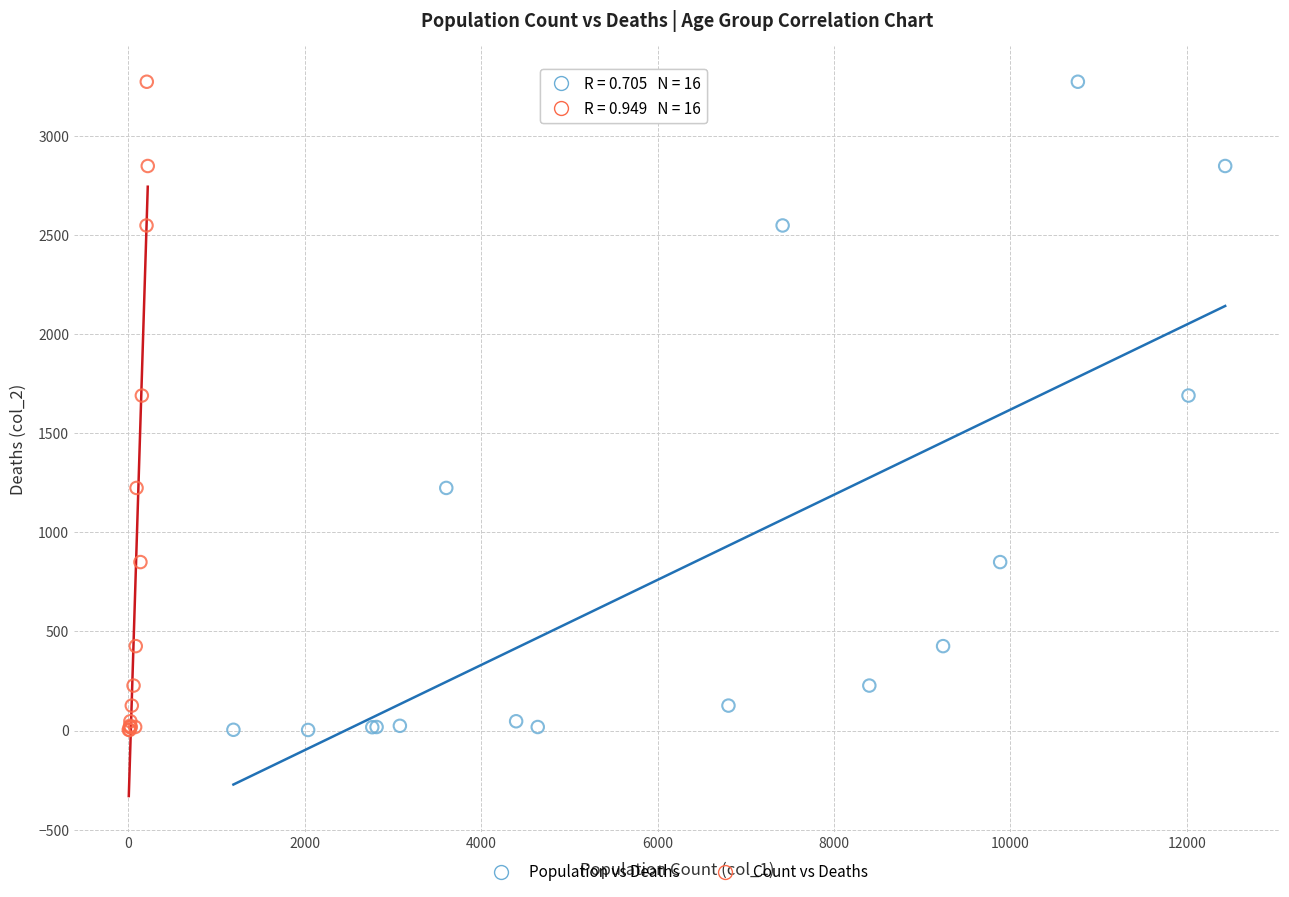

What are all the series names shown in the legend?

Population vs Deaths, Count vs Deaths